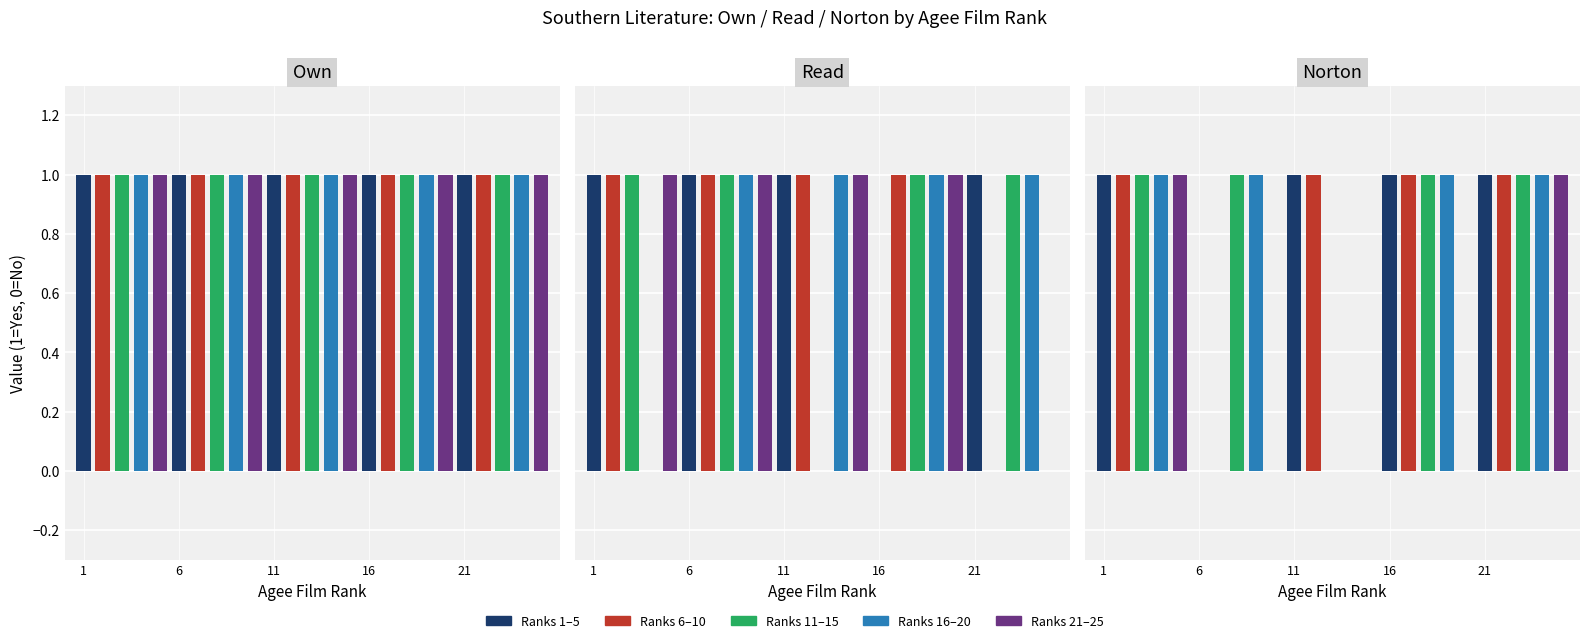

Does the chart contain any negative values?

No